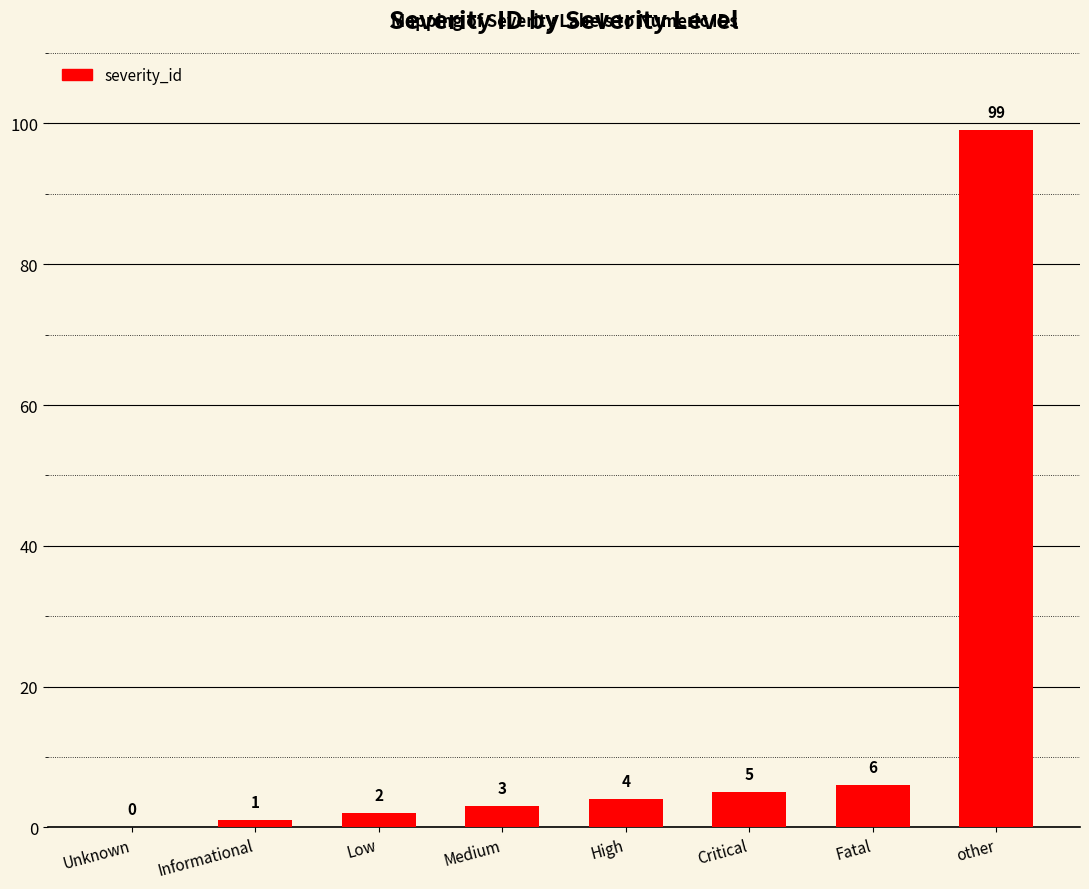

The value at other is 171. True or false?

False